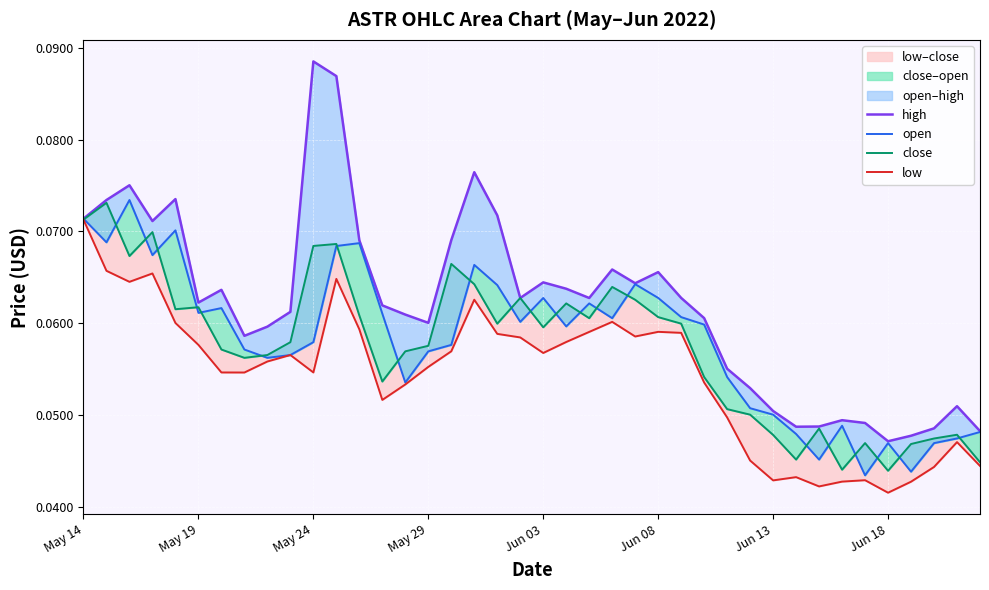

Rank the series at May 29 from highest to lowest value.

high, close, open, low